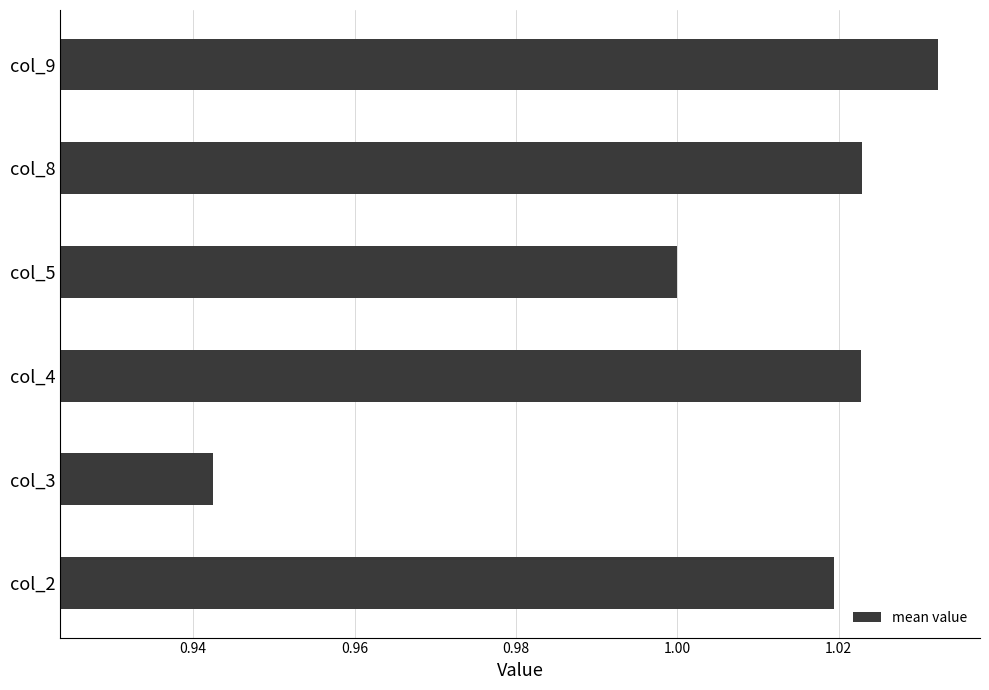

Between col_2 and col_4, which is larger?

col_4